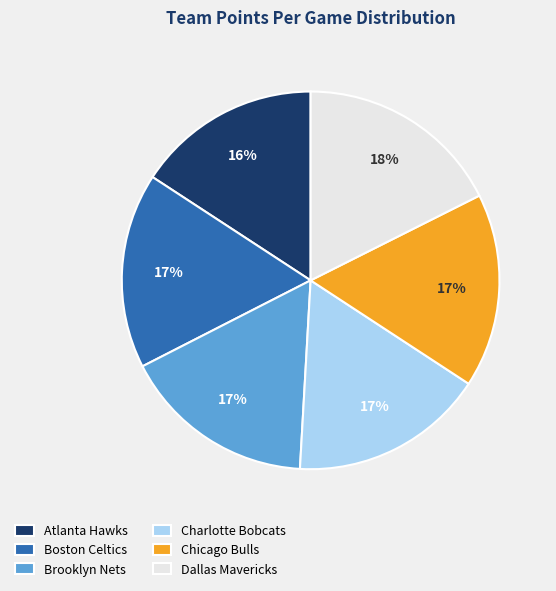

To the nearest percent, what is the combined percentage of Dallas Mavericks and Boston Celtics?

34%